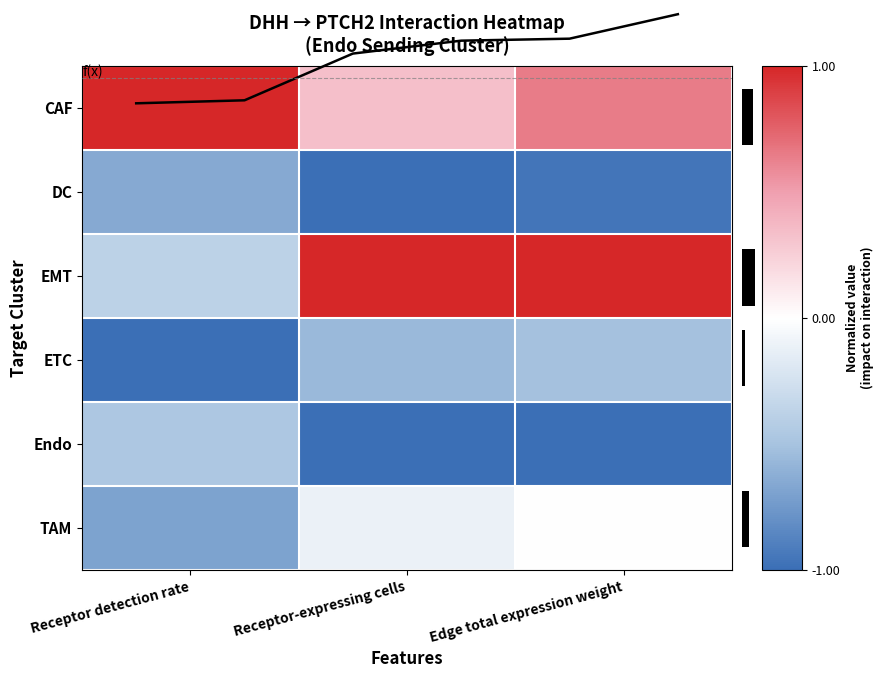

What is the maximum value shown in the chart?

1.0